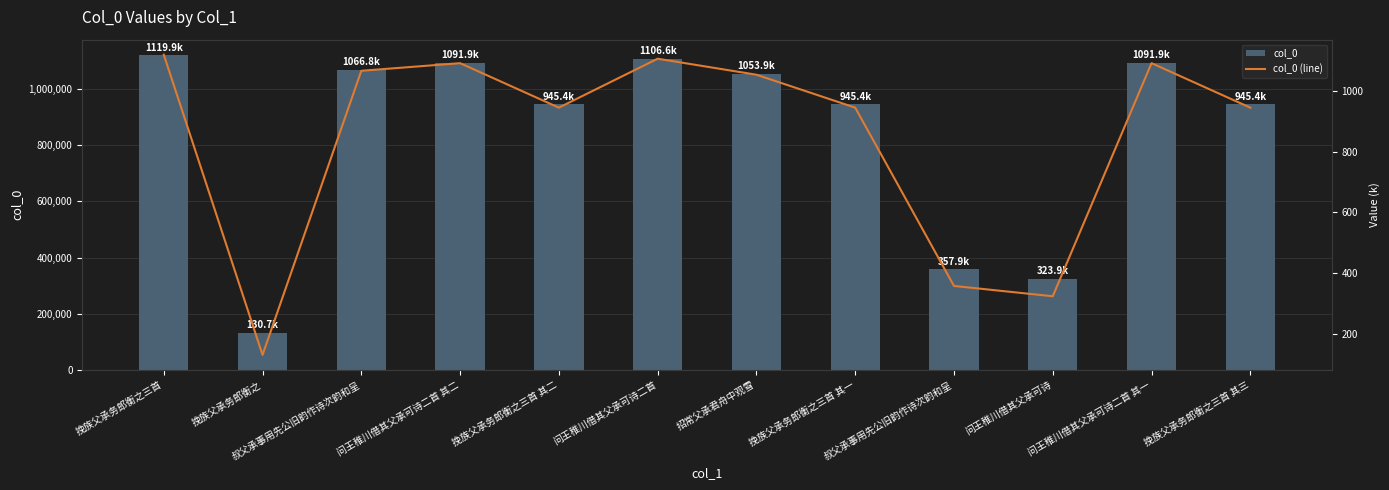

At which category is the sum across all series the highest?

挽族父承务郎衡之三首